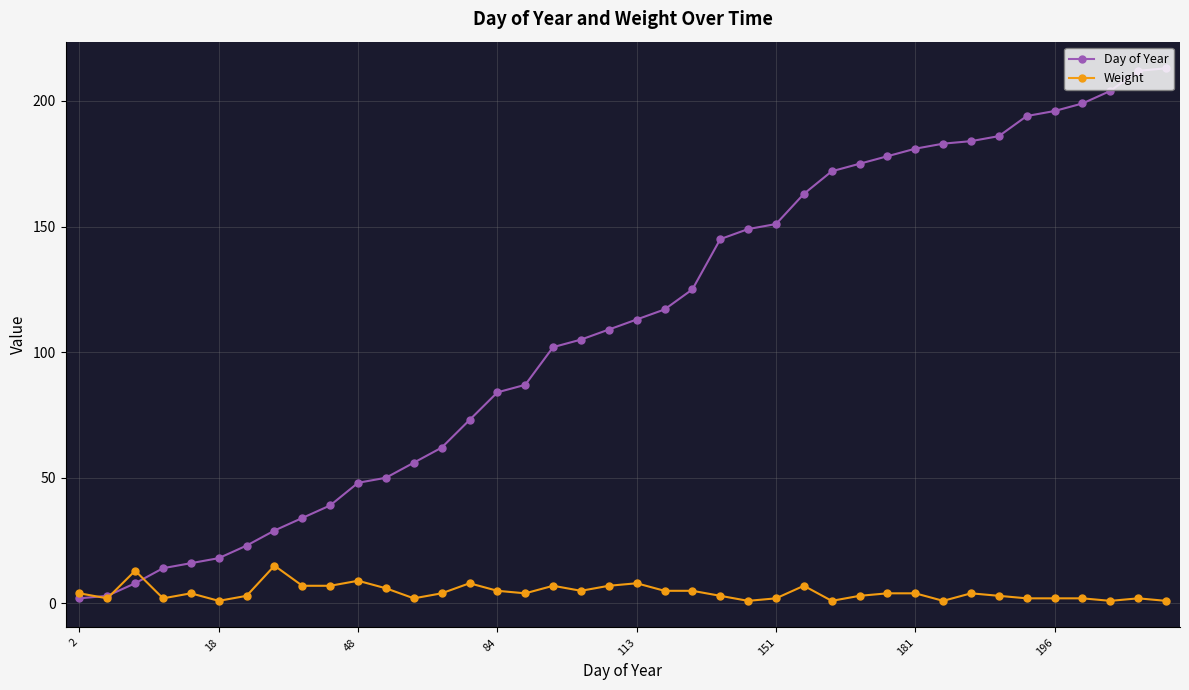

How many lines are shown in the chart?

2